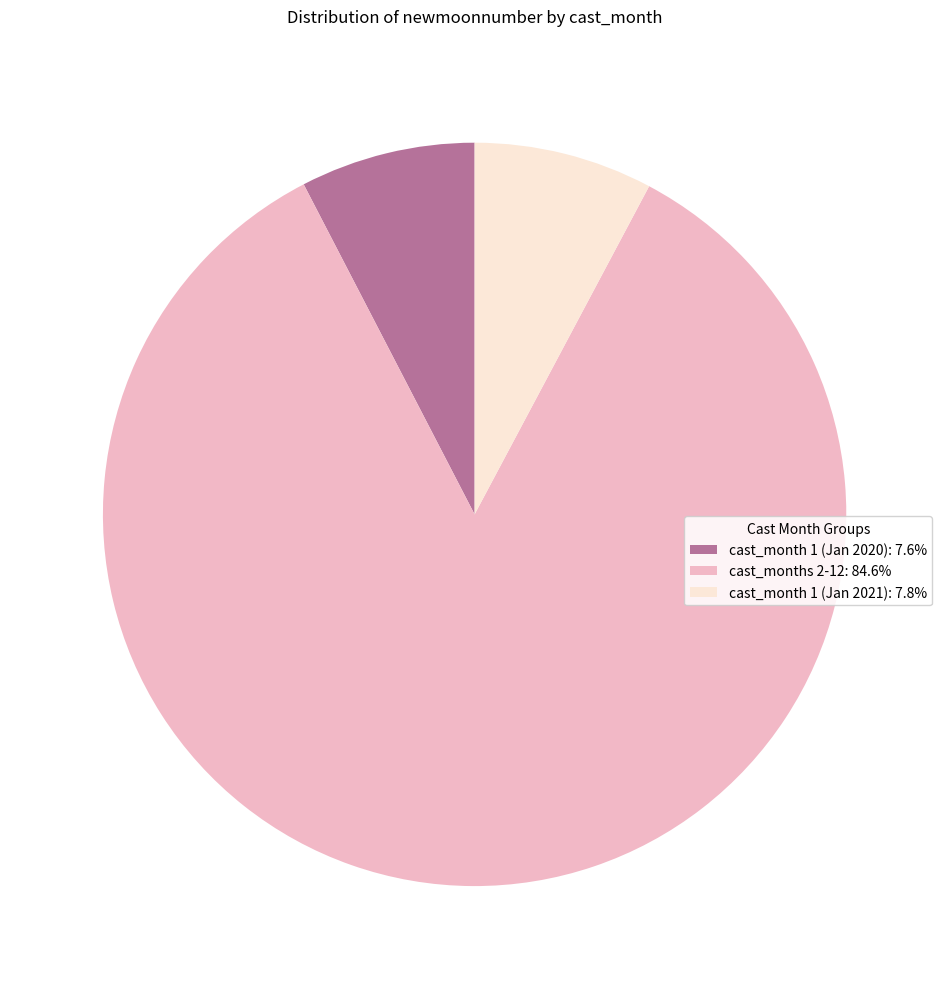

What is the ratio of the value at cast_months 2-12: 84.6% to the value at cast_month 1 (Jan 2021): 7.8%?

10.9